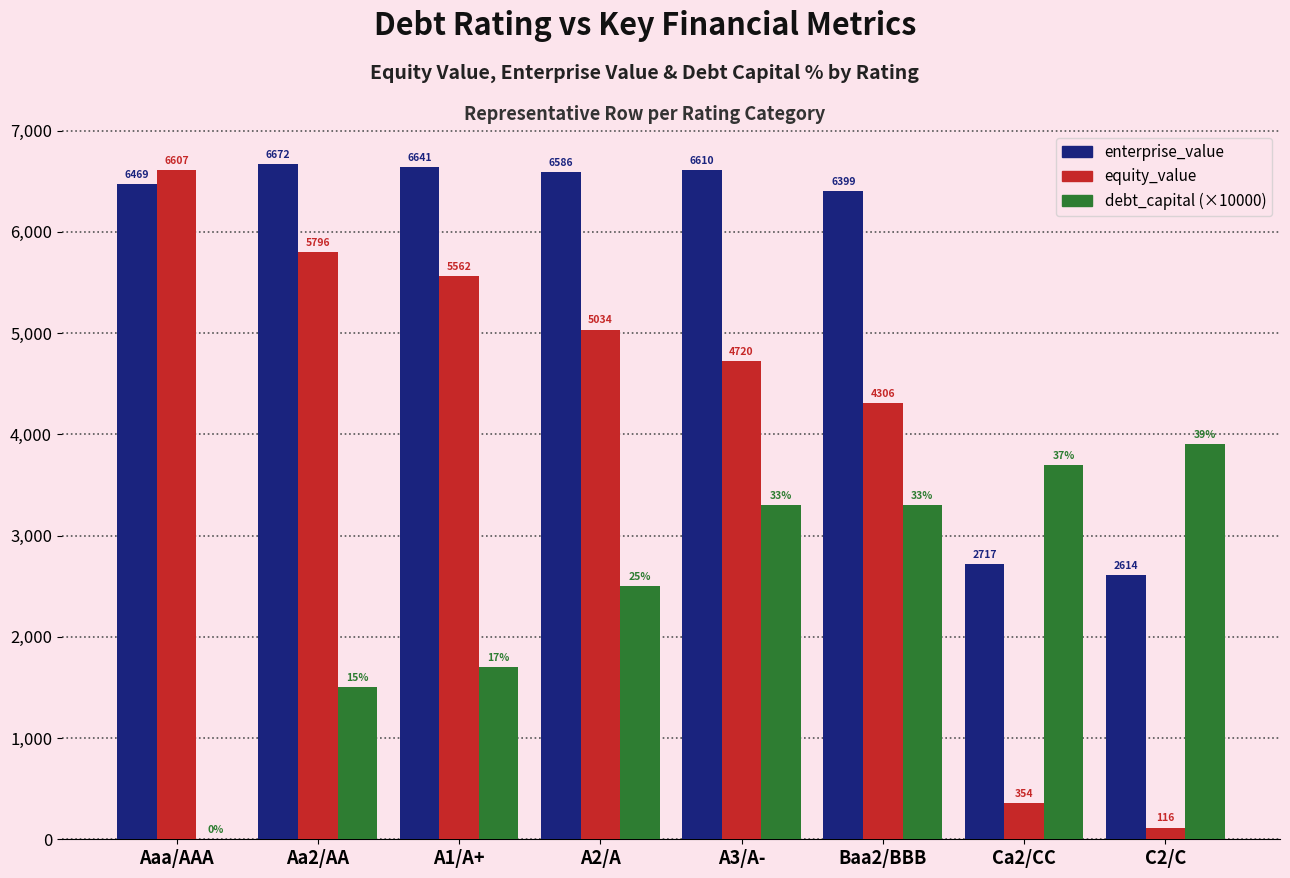

Count the number of categories in the chart.

8